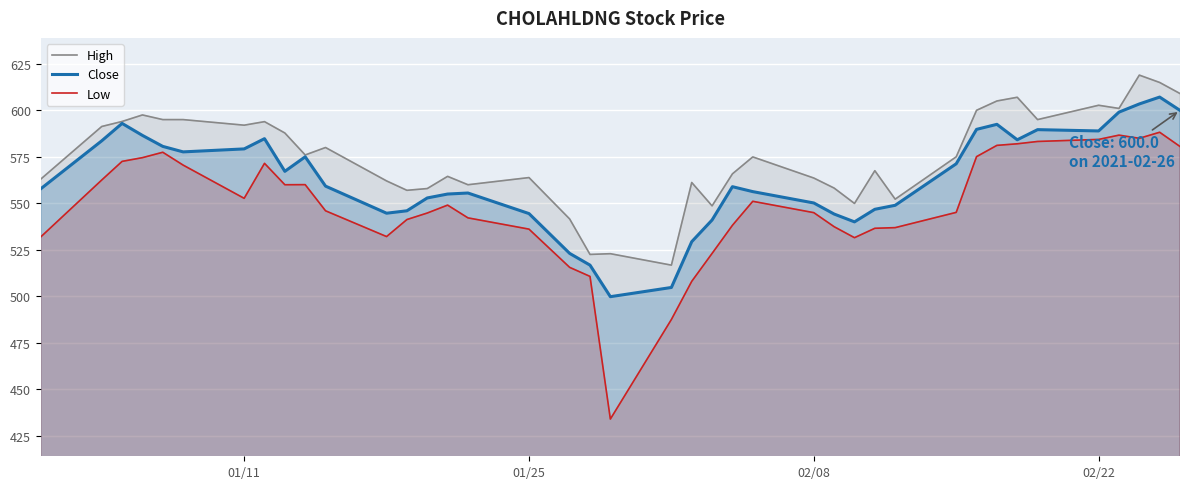

True or false: High has more than 0 interior local peaks.

True